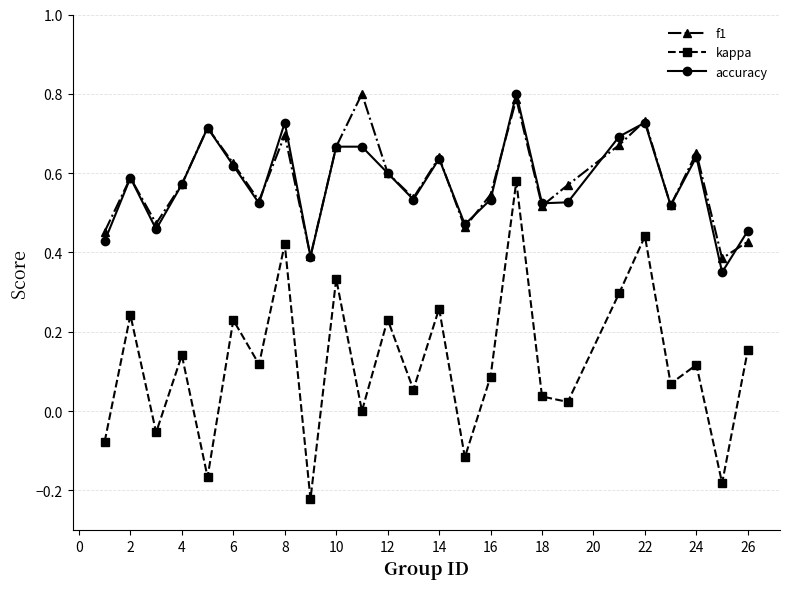

Count the accuracy values in the range 0 to 1.

25